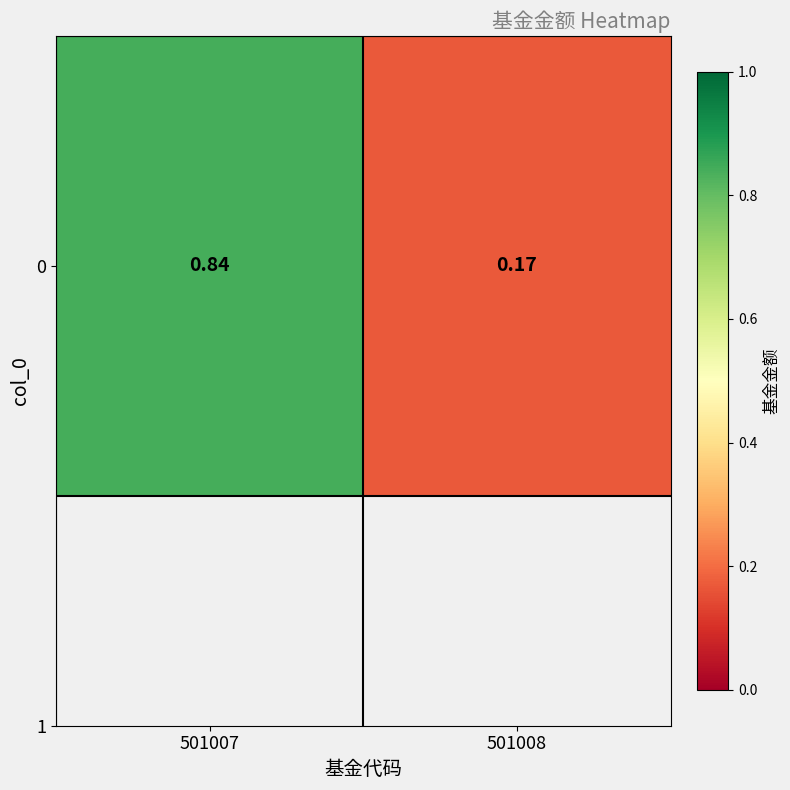

List the labels in order of value, smallest first.

501008, 501007